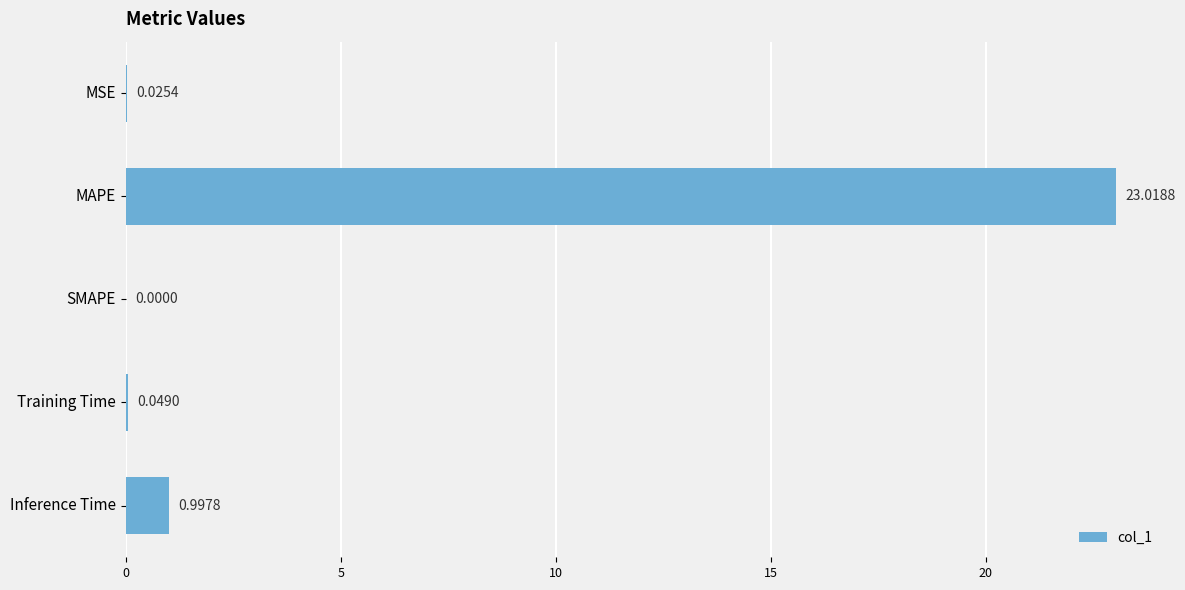

How many data points are above 0?

4